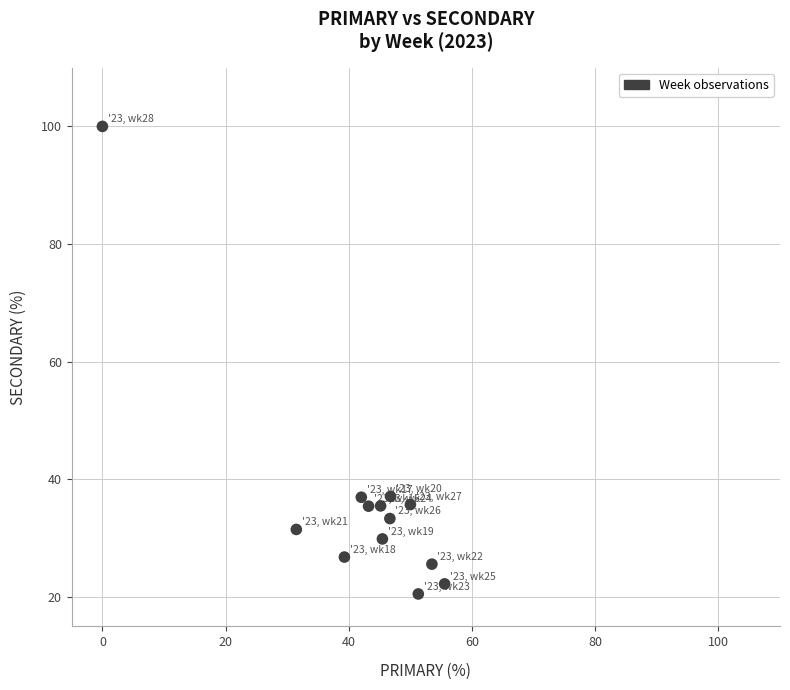

What is the range of Y values (max minus min)?

79.5